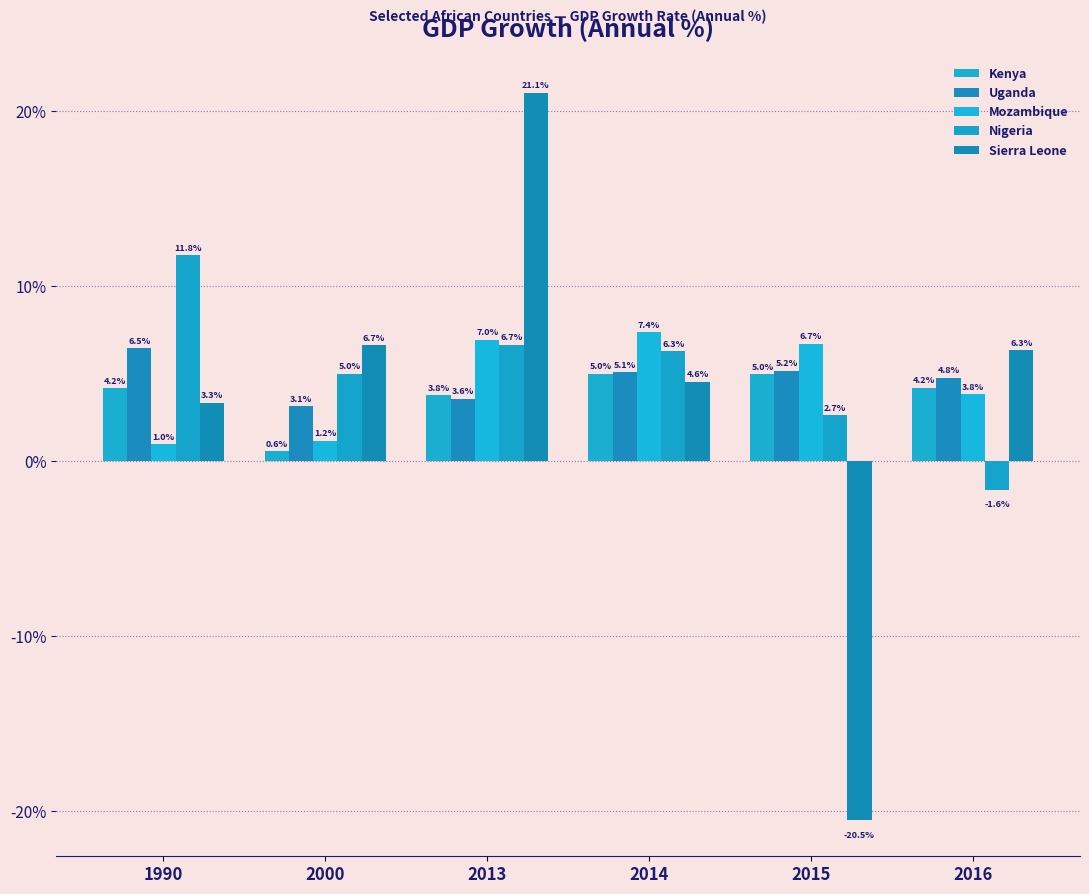

Reading left to right, transcribe all the data shown in this chart.

Kenya: 1990=4.2	2000=0.6	2013=3.8	2014=5.0	2015=5.0	2016=4.2
Uganda: 1990=6.5	2000=3.1	2013=3.6	2014=5.1	2015=5.2	2016=4.8
Mozambique: 1990=1.0	2000=1.2	2013=7.0	2014=7.4	2015=6.7	2016=3.8
Nigeria: 1990=11.8	2000=5.0	2013=6.7	2014=6.3	2015=2.7	2016=-1.6
Sierra Leone: 1990=3.3	2000=6.7	2013=21.1	2014=4.6	2015=-20.5	2016=6.3